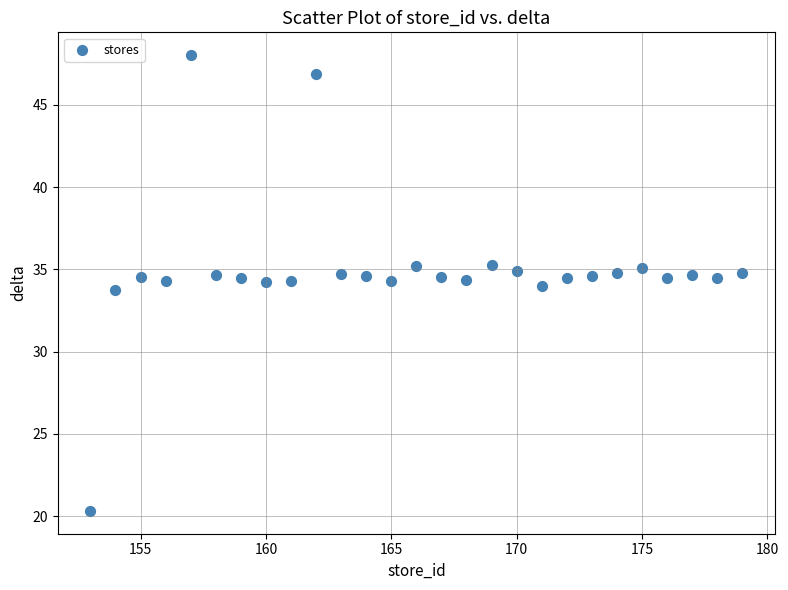

What is the range of Y values (max minus min)?

27.7